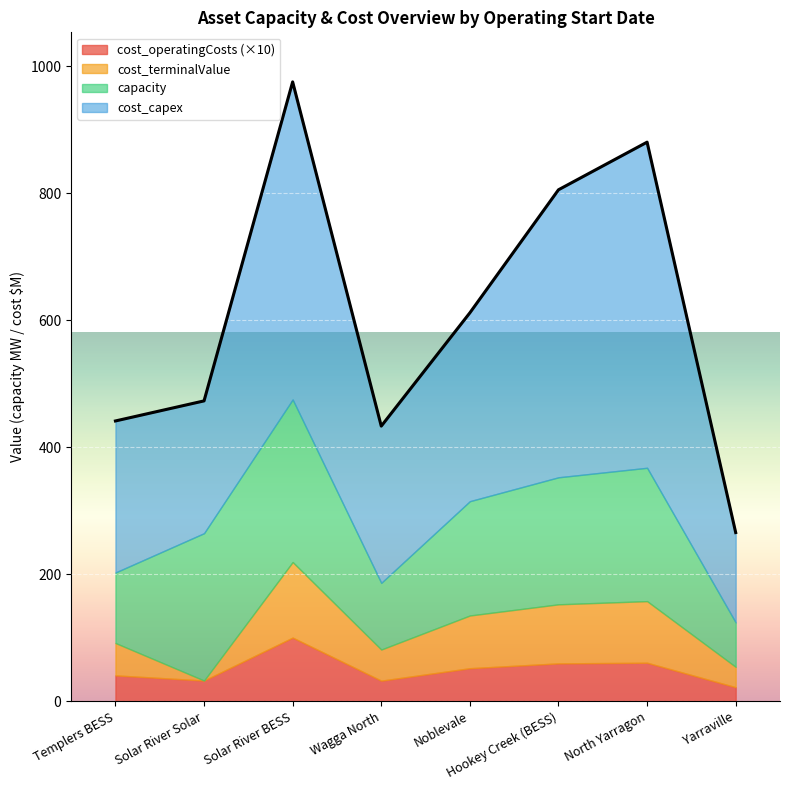

What is the total value across all series at Hookey Creek (BESS)?

805.2